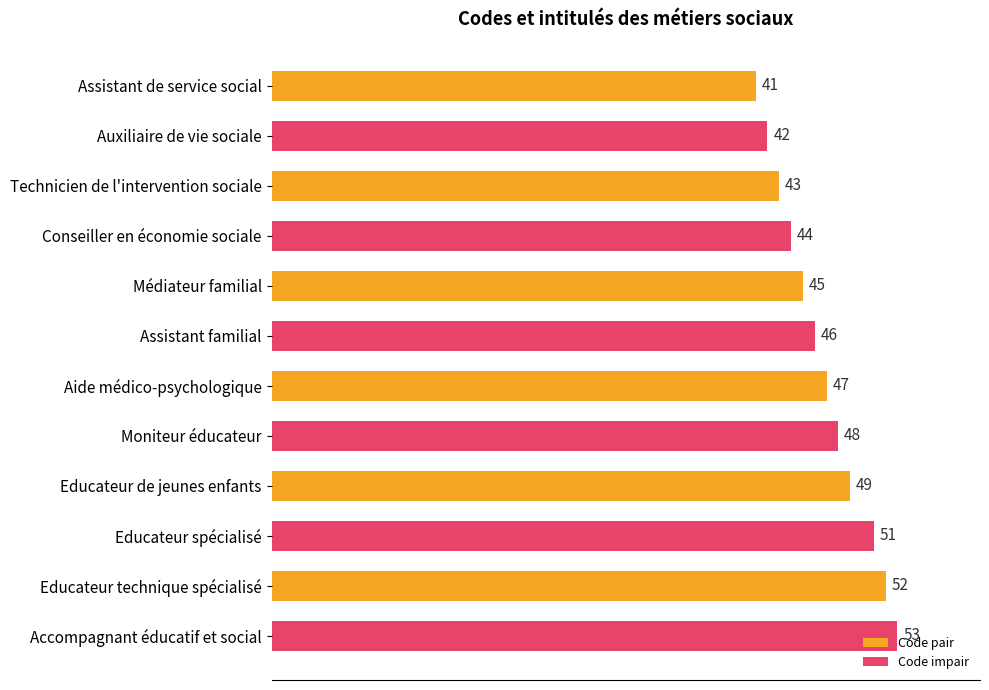

Does the chart contain any negative values?

No